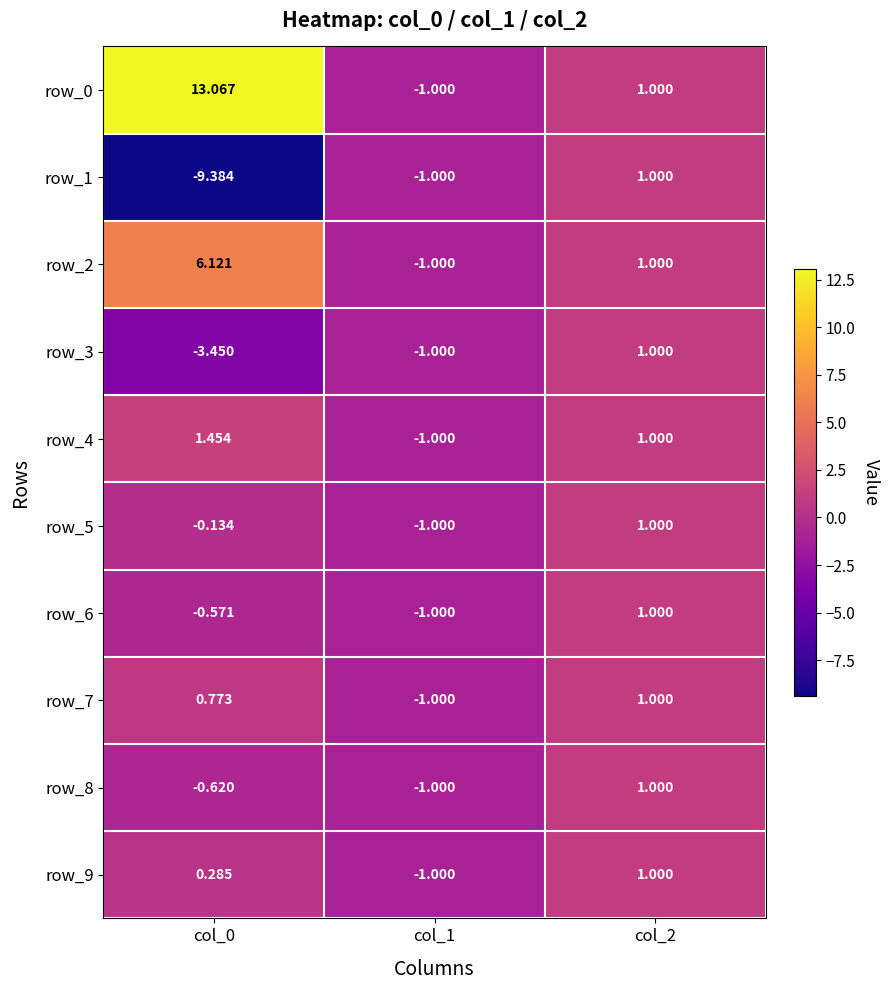

Is it true that row_9 equals 0.5 at col_2?

False